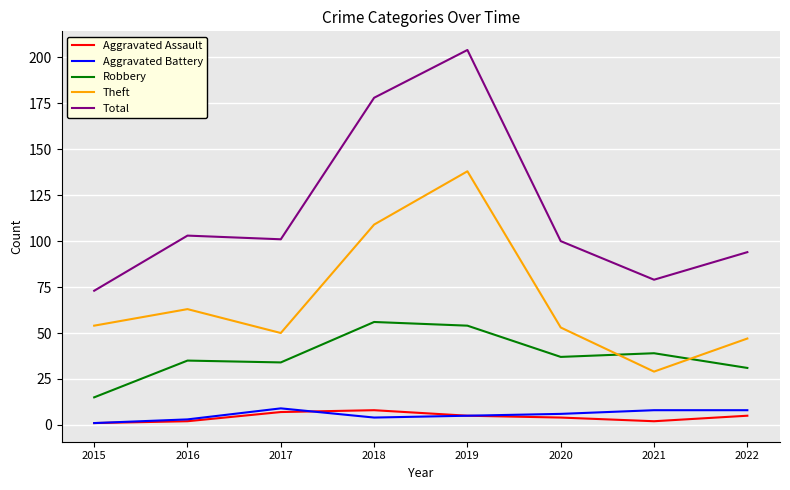

What is the difference between the maximum and minimum values in the Theft series?

109